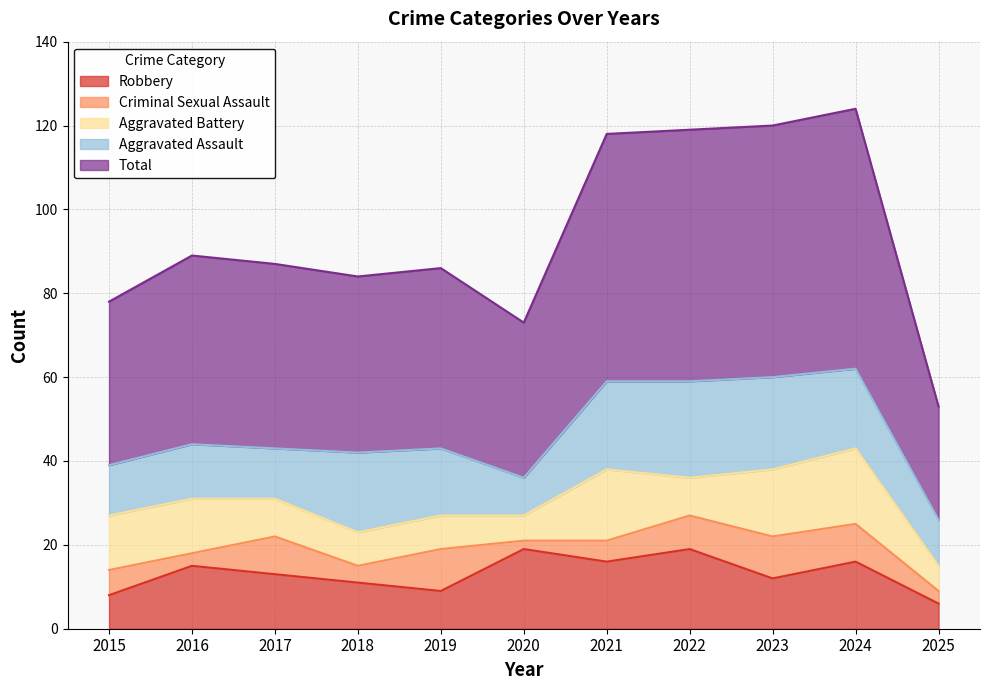

What is the smallest value displayed?

2